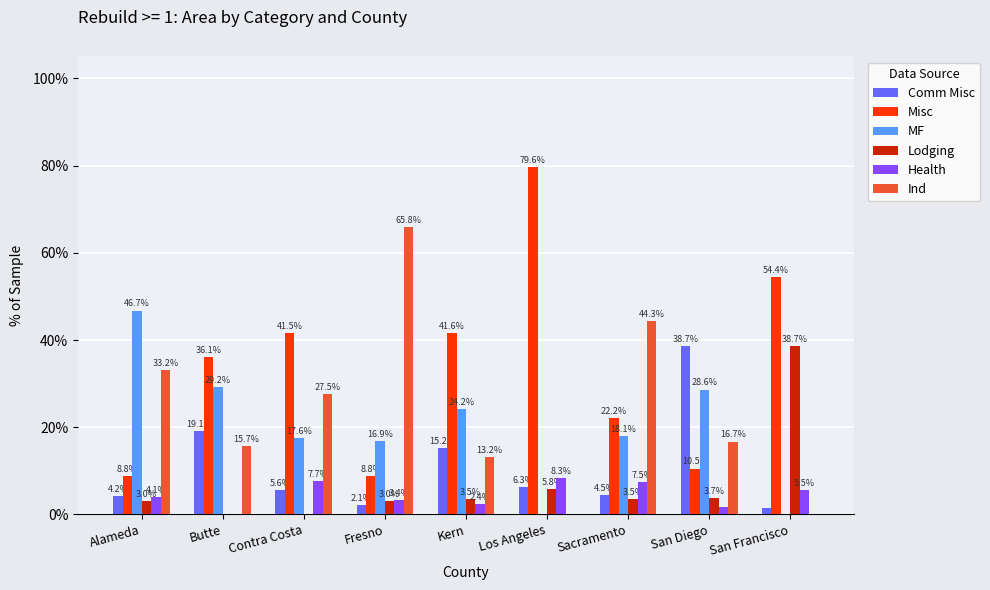

Is it true that Ind equals -20.6 at San Francisco?

False